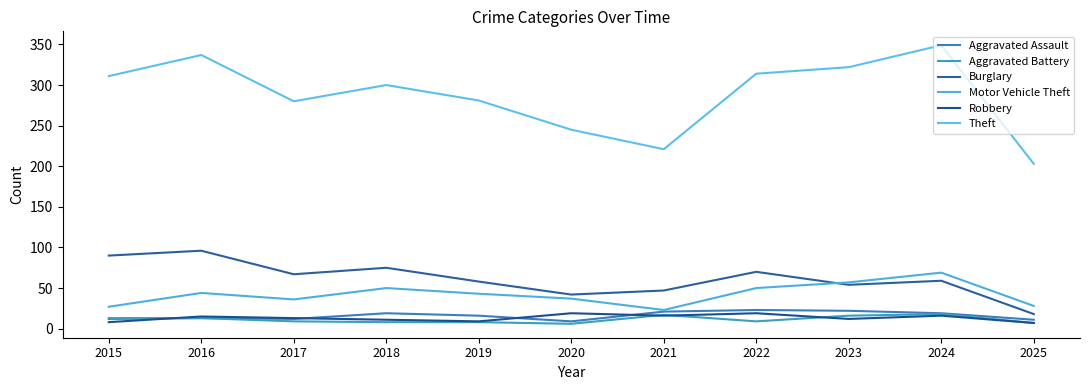

What is the difference between the Motor Vehicle Theft values at 2015 and 2020?

10